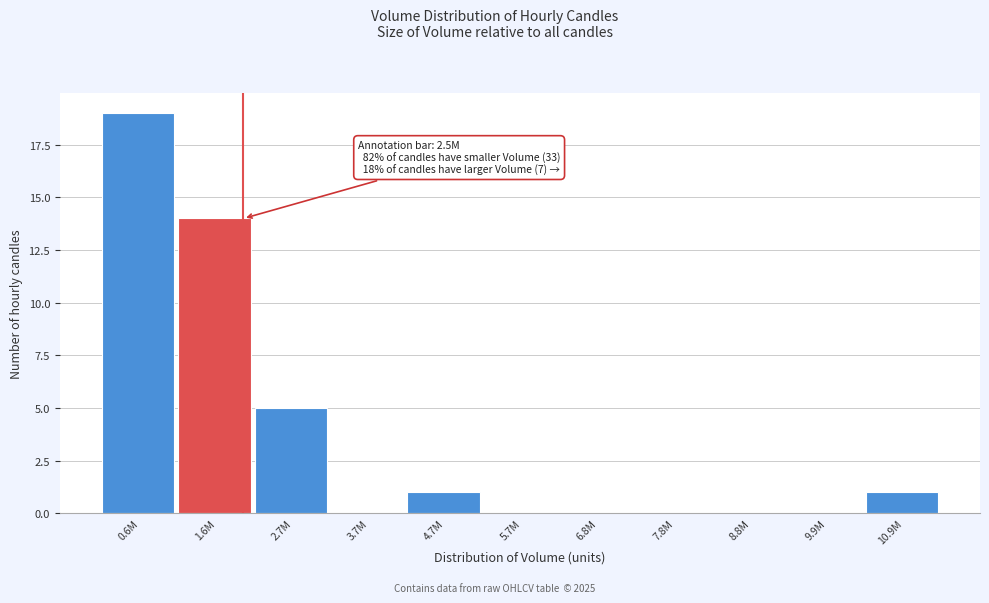

Reading left to right, extract all data points from this chart.

0.6M=19	1.6M=14	2.7M=5	3.7M=0	4.7M=1	5.7M=0	6.8M=0	7.8M=0	8.8M=0	9.9M=0	10.9M=1